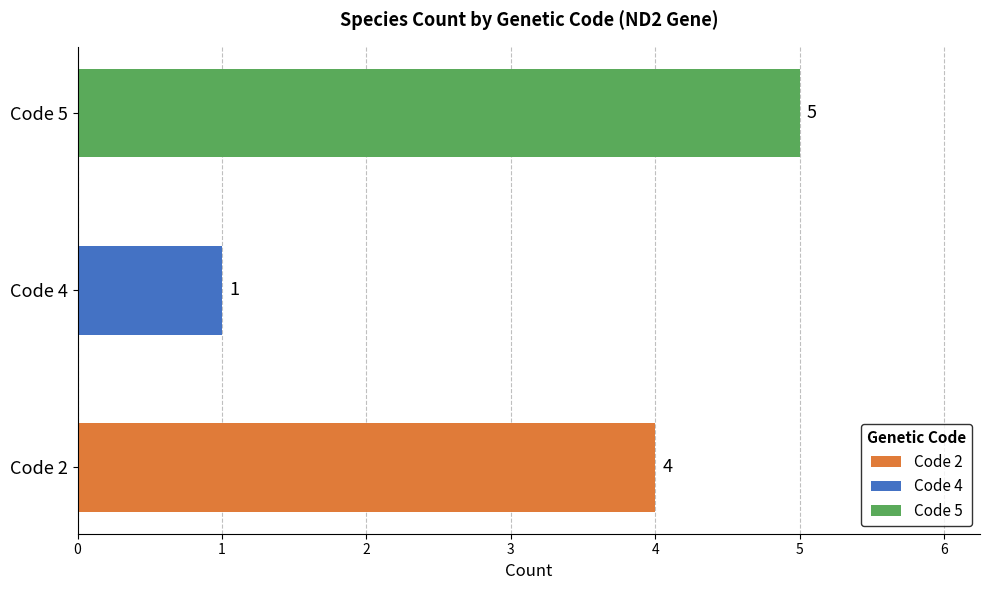

Between Code 2 and Code 4, which is larger?

Code 2